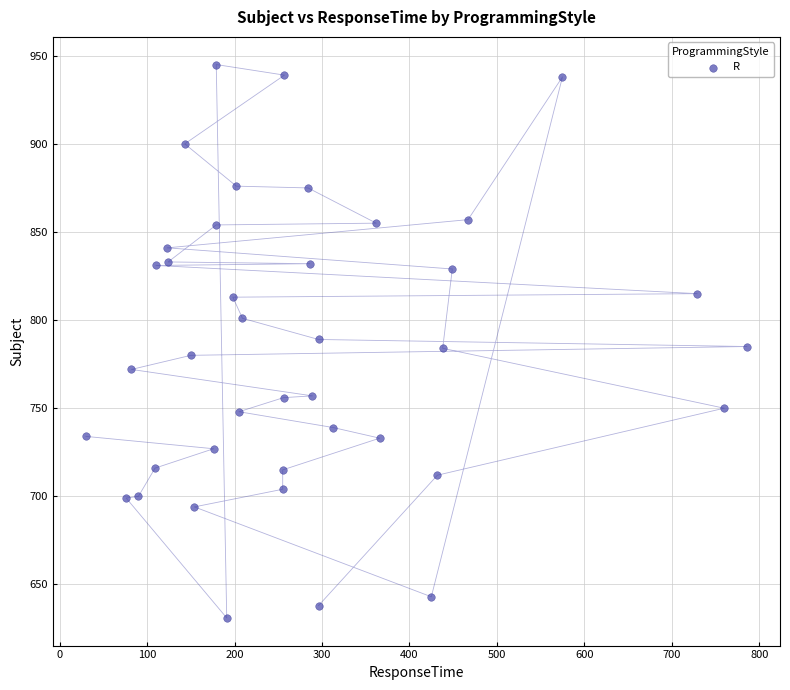

What is the range of Y values (max minus min)?

314